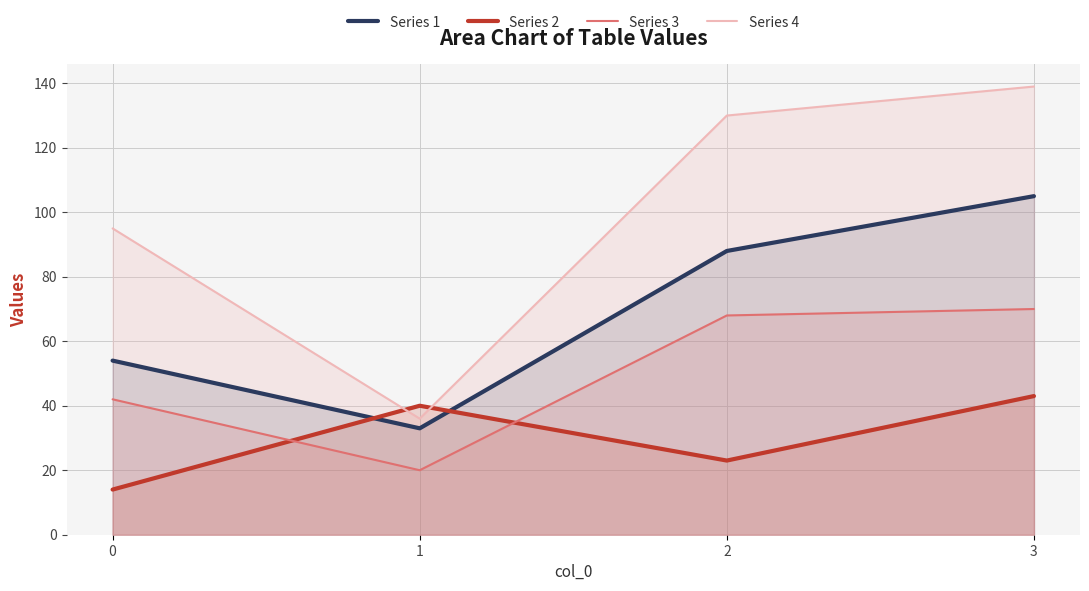

Between 2 and 0, which is larger?

2